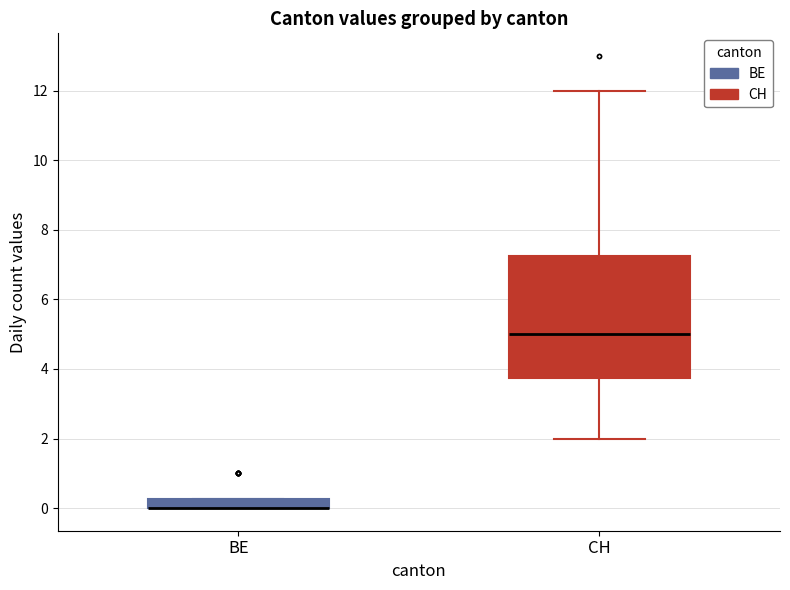

Where is the upper edge of the box for BE on the y-axis? The values are not printed on the chart, so give them approximately, as read against the axis.

0.2